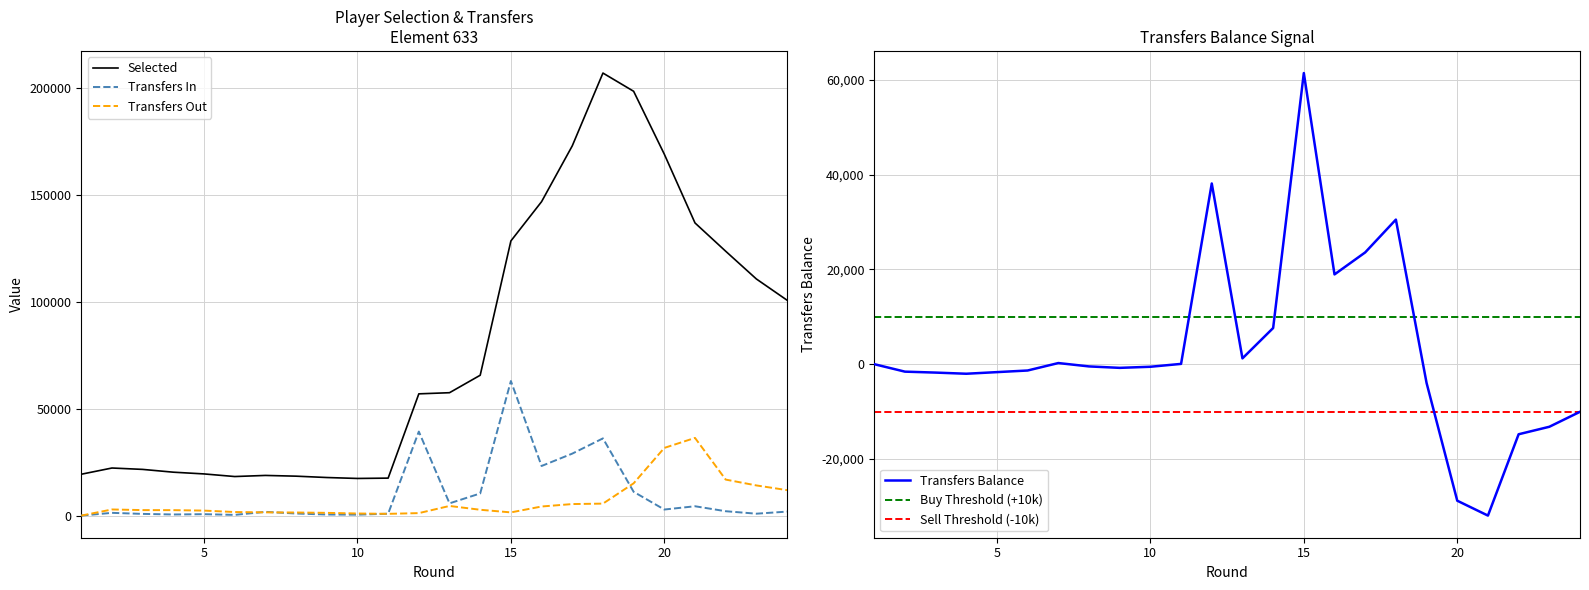

Which series has the largest range (max minus min)?

selected